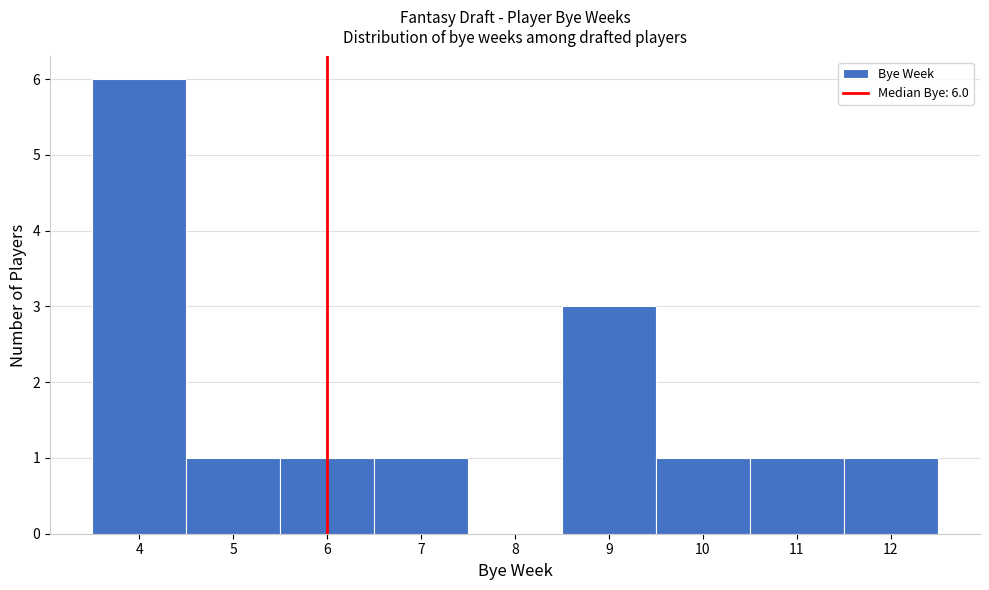

Over which range of the x-axis is the bar tallest?

3.5 to 4.5